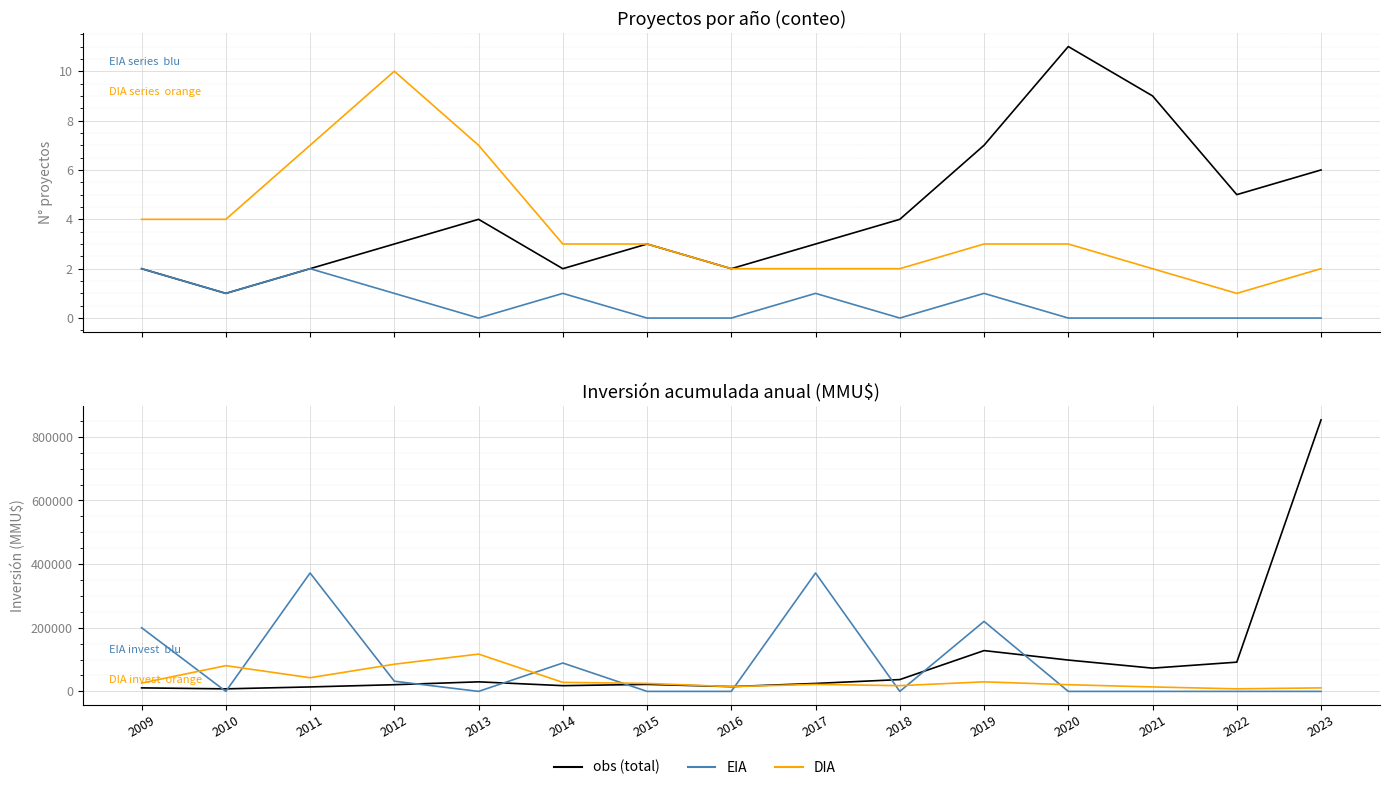

What is the minimum value for DIA?

8000